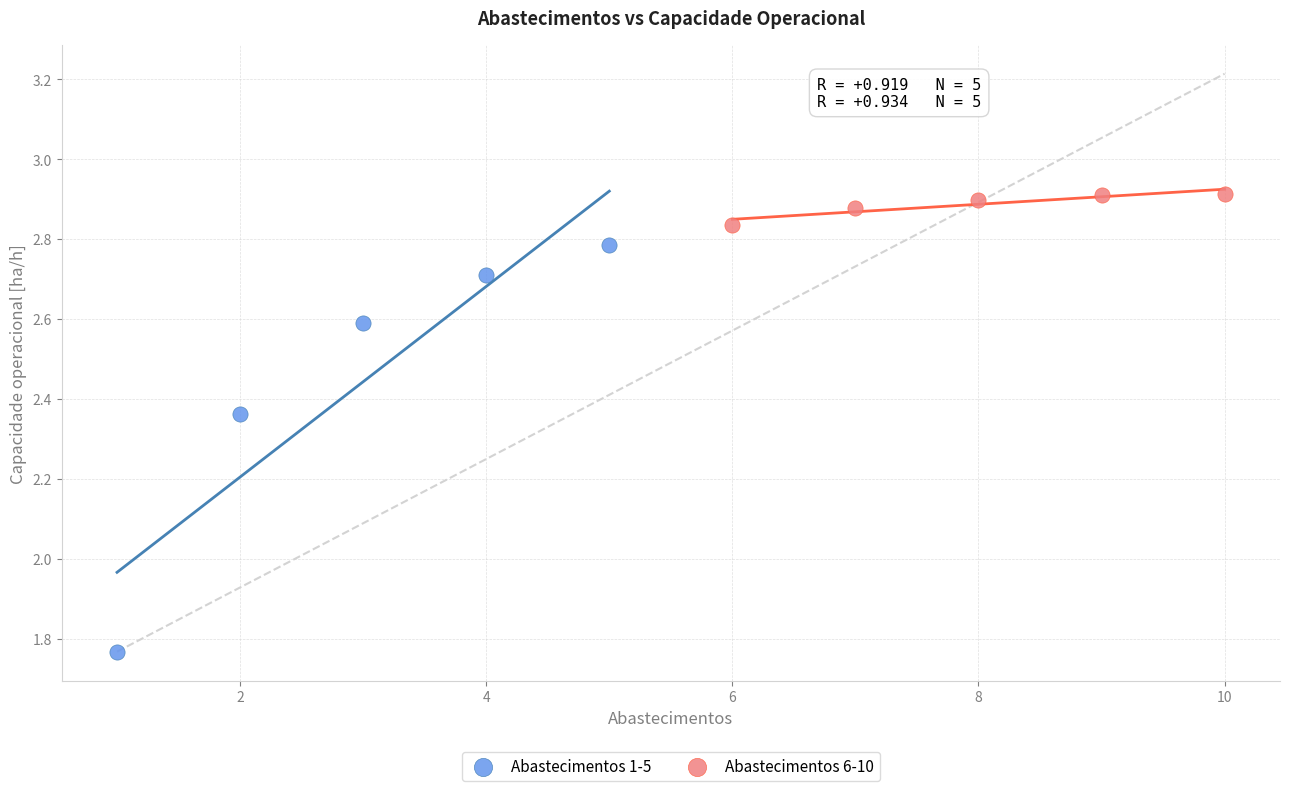

What are all the series names shown in the legend?

Abastecimentos 1-5, Abastecimentos 6-10